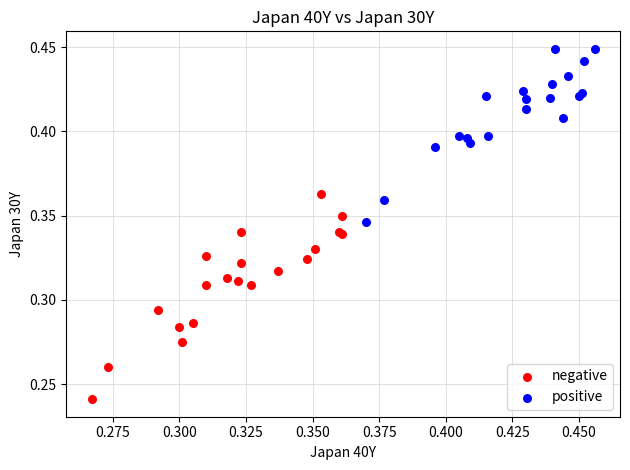

Which series contains the highest Y value?

positive